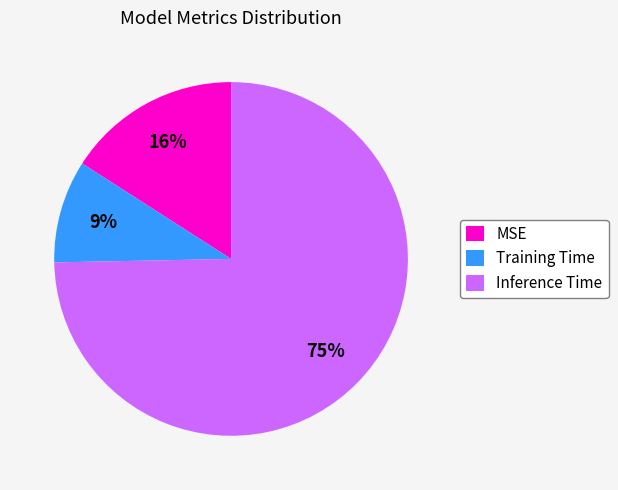

To the nearest percent, what is the average slice percentage?

33%